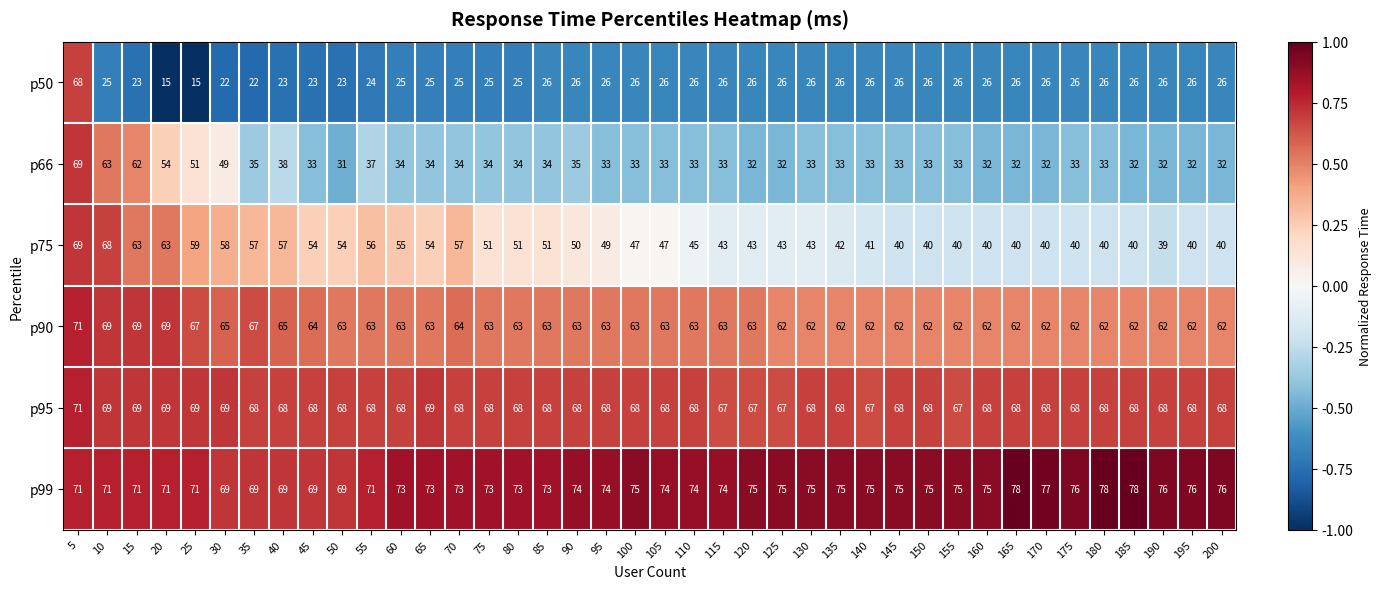

What is the spread (max minus min) of values at 60?

48